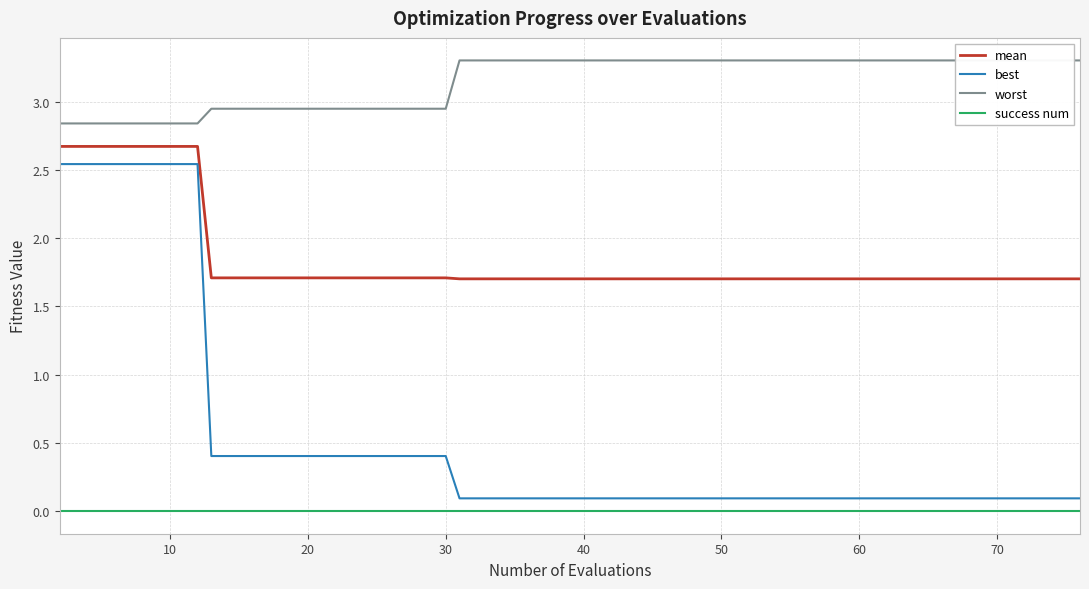

How many mean values are between 1 and 2?

34